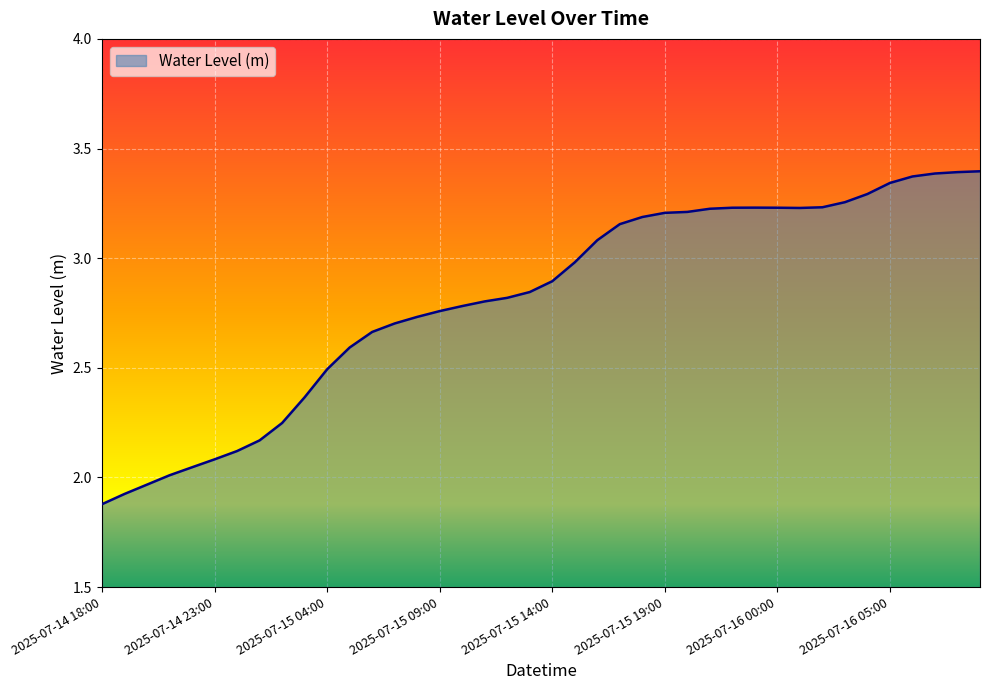

What is the difference between the maximum and minimum values?

1.5